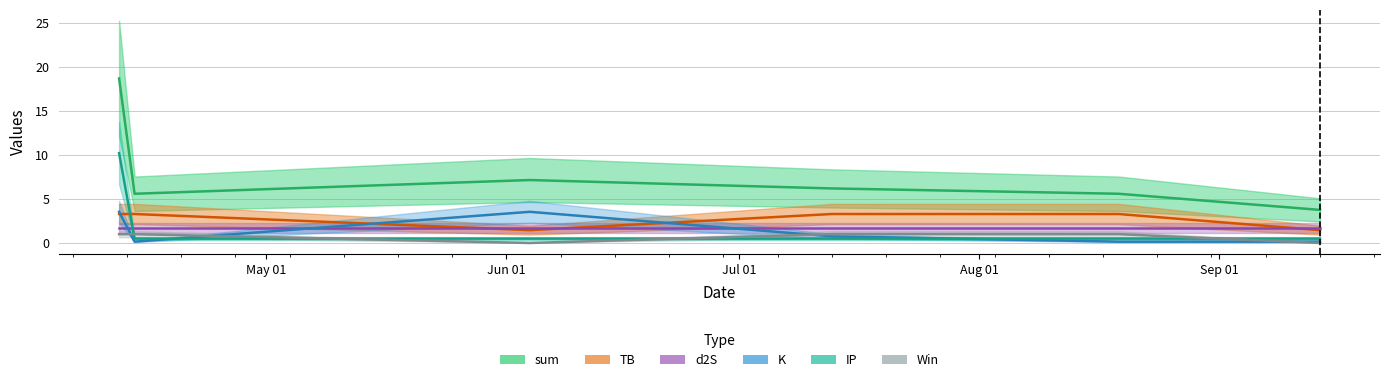

What is the label of the 6th point from the left?

2022-09-14